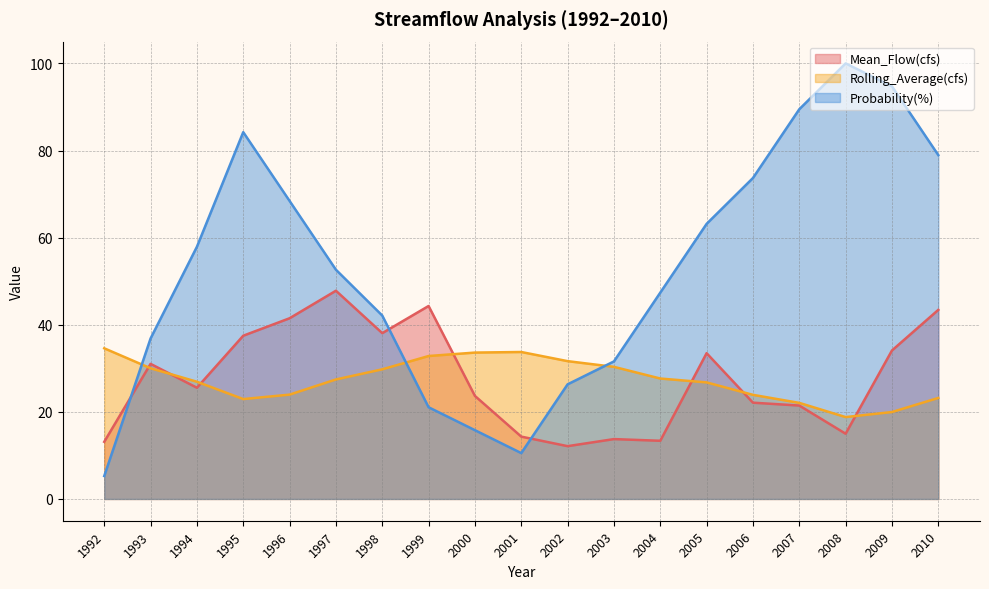

Between 1994 and 2000, which series saw the biggest shift?

Probability(%)